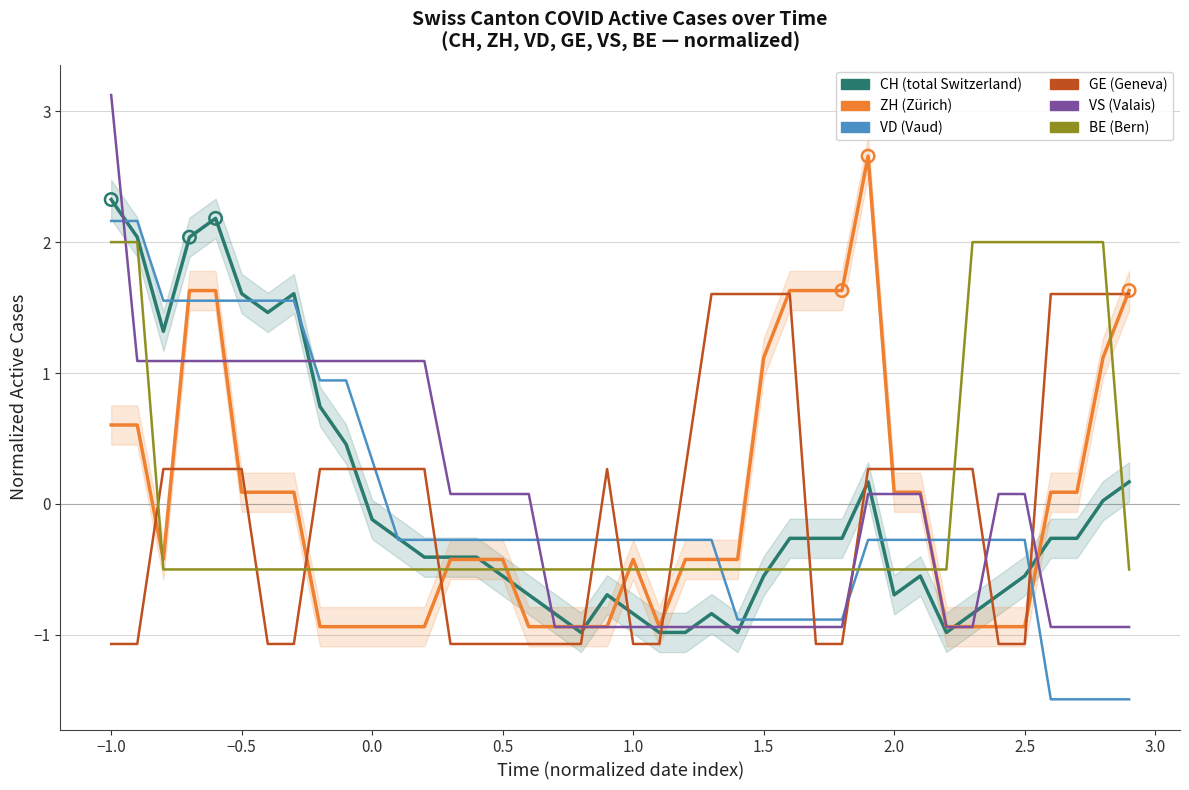

Which series contains the highest Y value?

VS